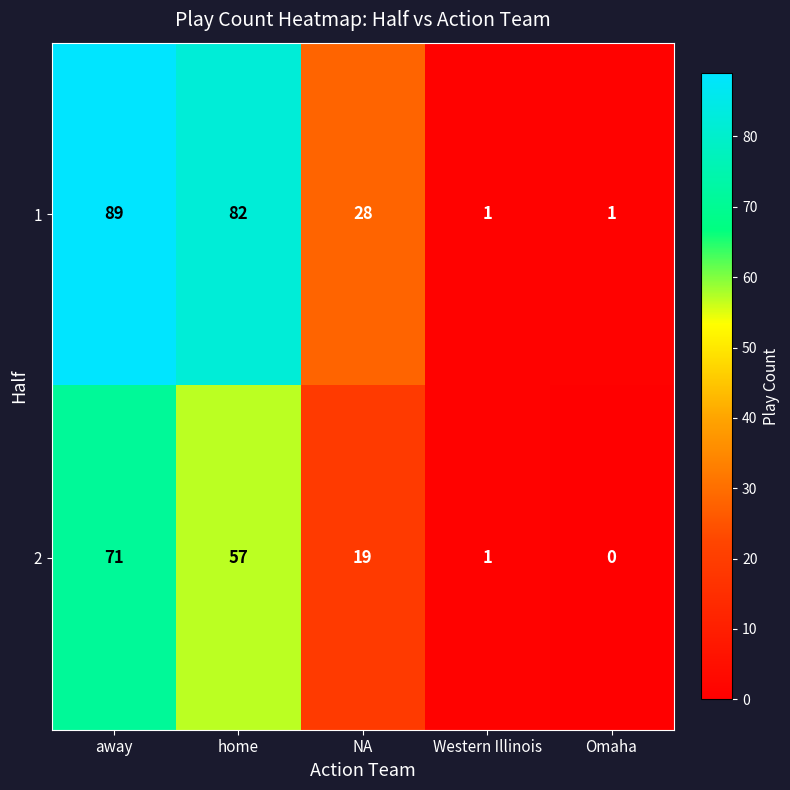

How many positive values does the 2 series have?

4